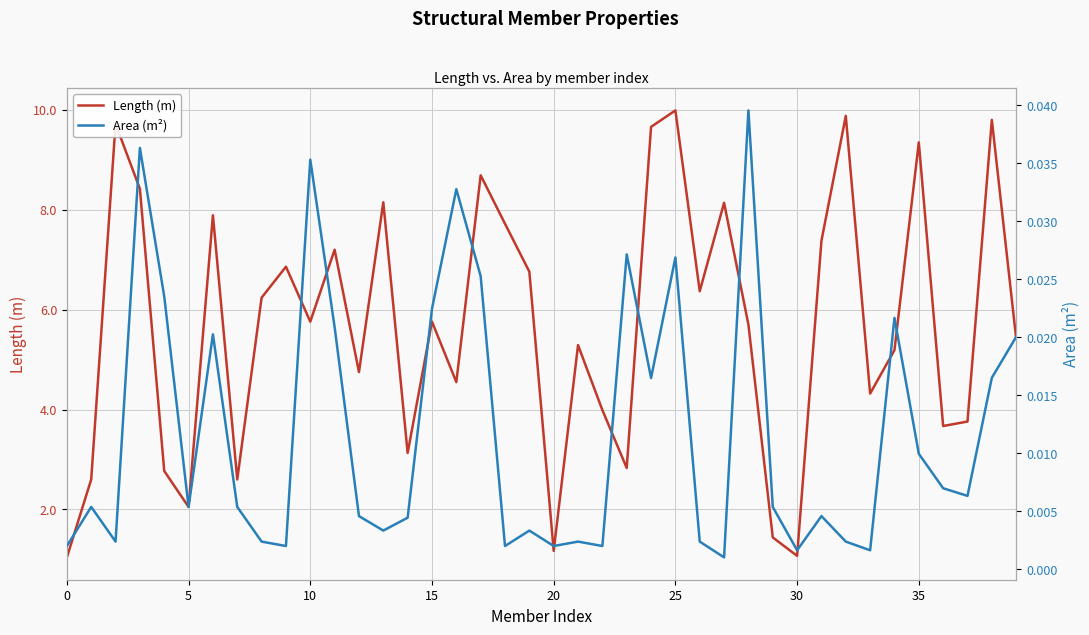

What is the minimum value for Length (m)?

1.0